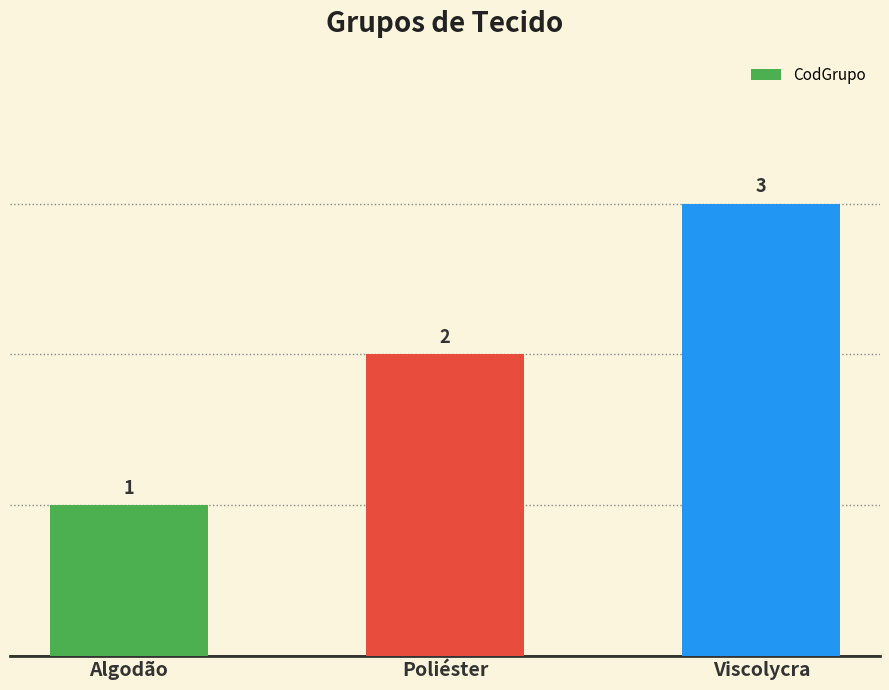

Reading left to right, transcribe all the data shown in this chart.

1	2	3